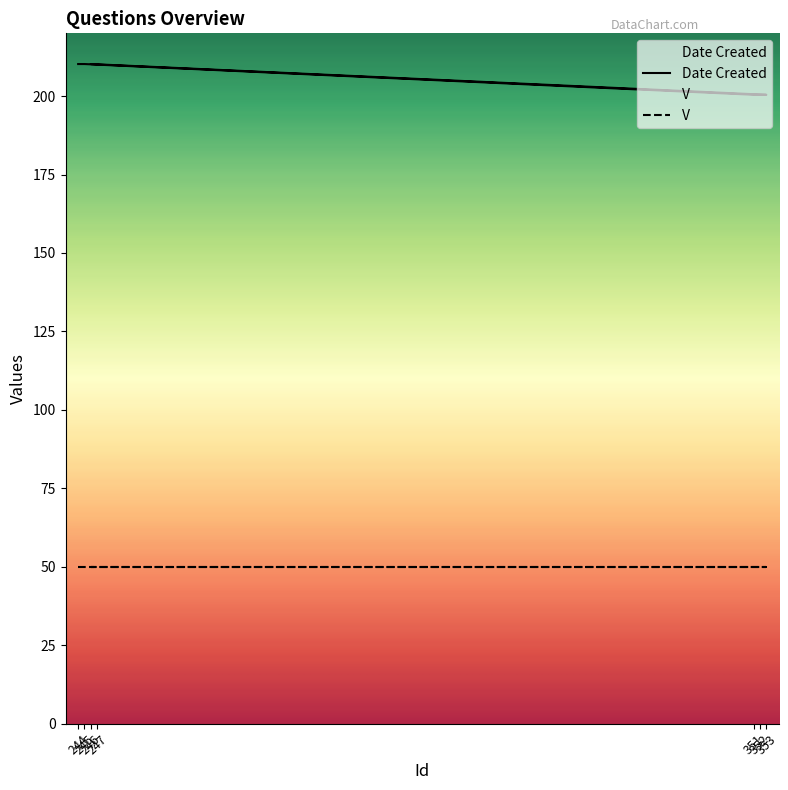

Rank the categories by value from highest to lowest.

244, 245, 246, 247, 351, 352, 353